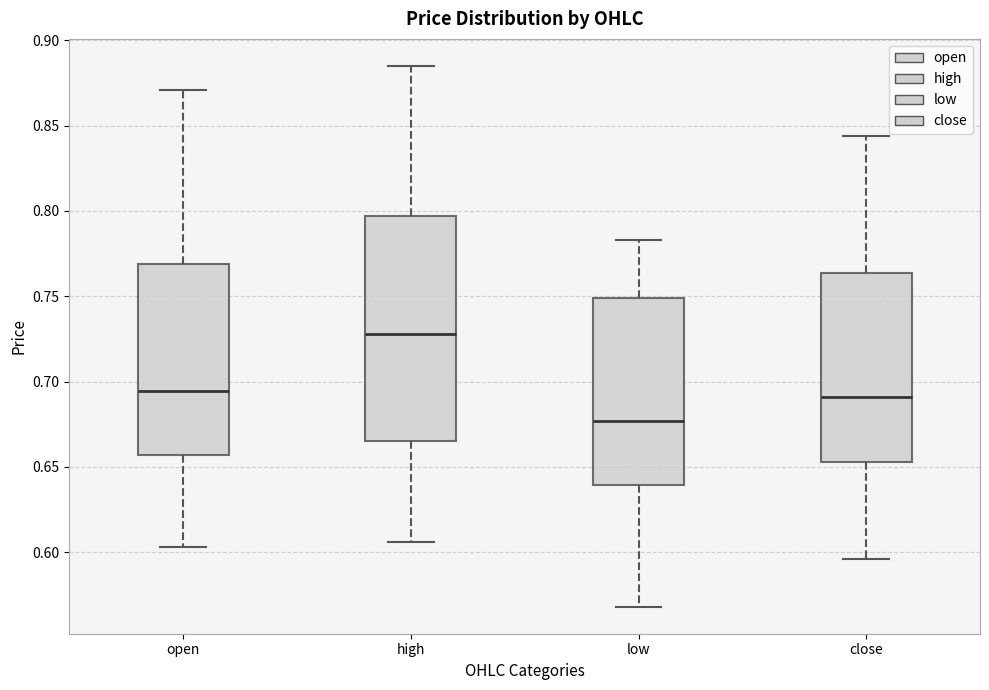

Which box's median line is the highest?

high